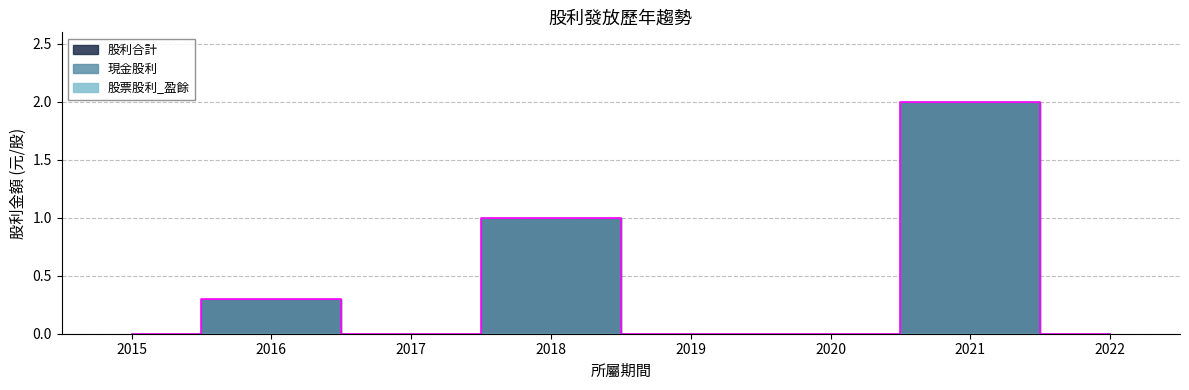

What is the value of the 股利合計 point at the 7th from the left?

2.0